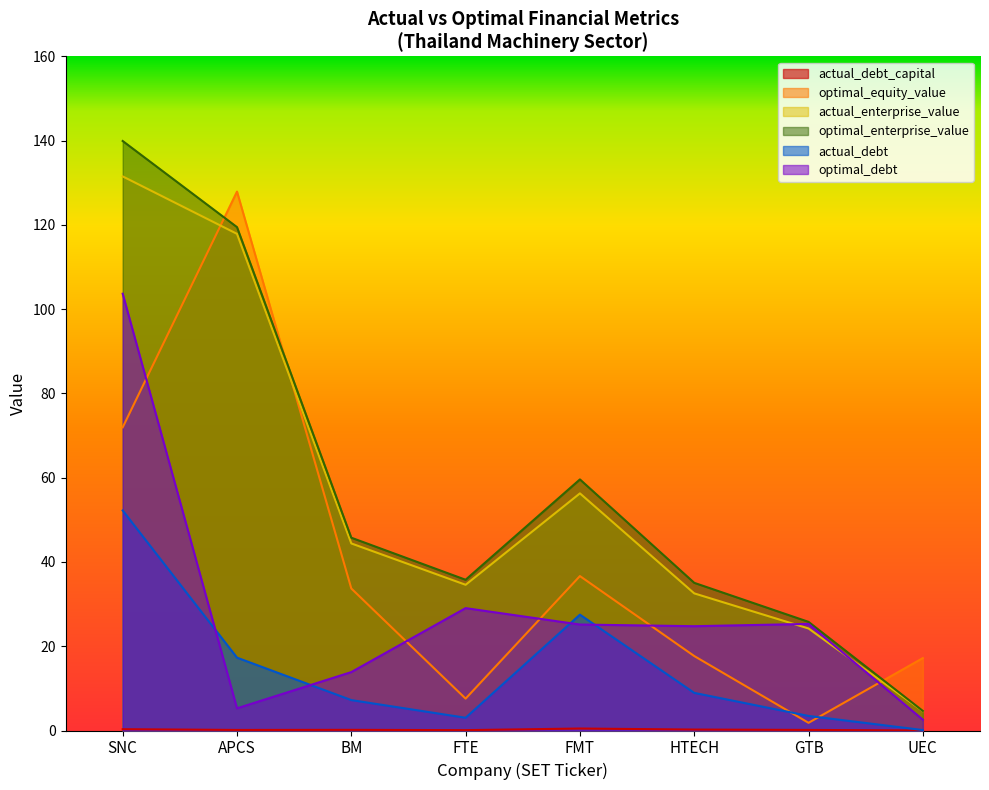

What is the maximum value for actual_enterprise_value?

131.5